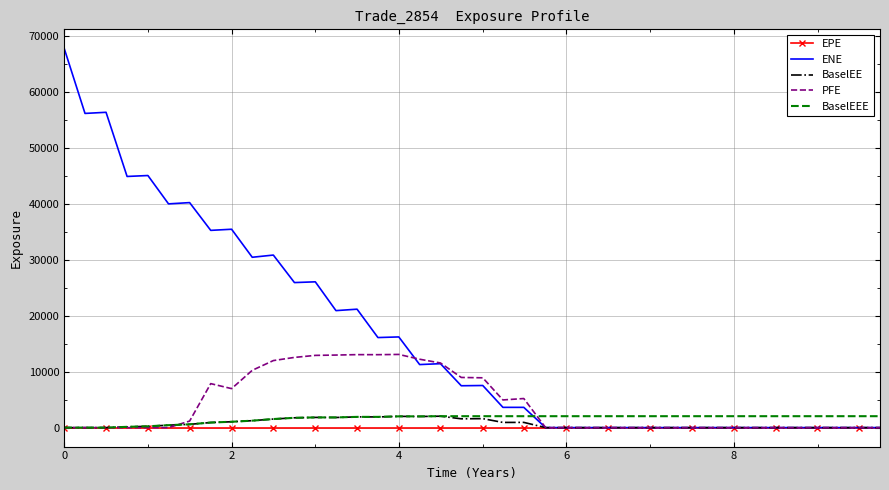

Which series has the largest range (max minus min)?

ENE